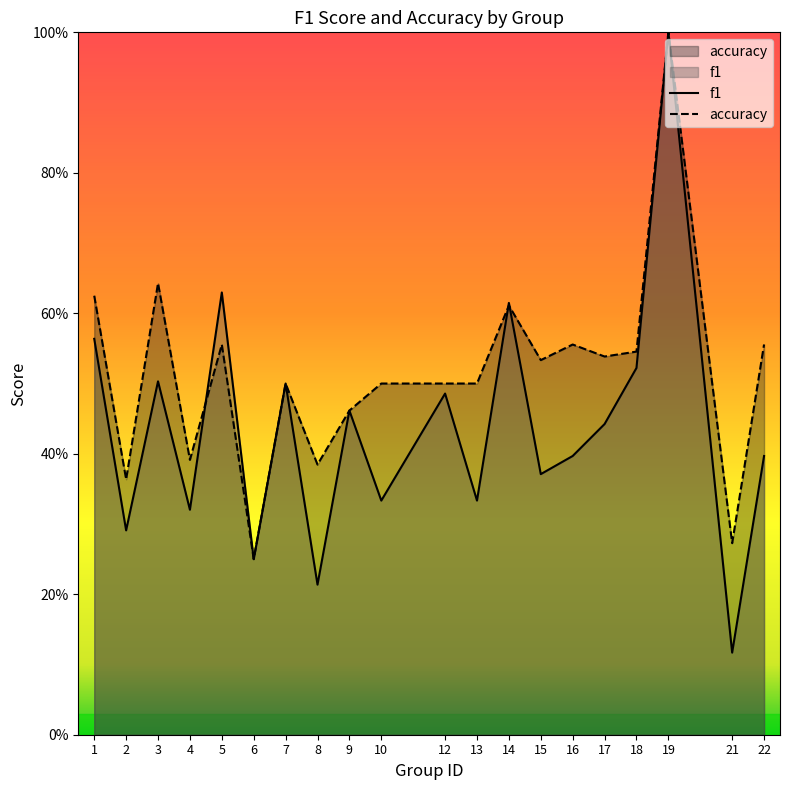

How many lines are shown in the chart?

2